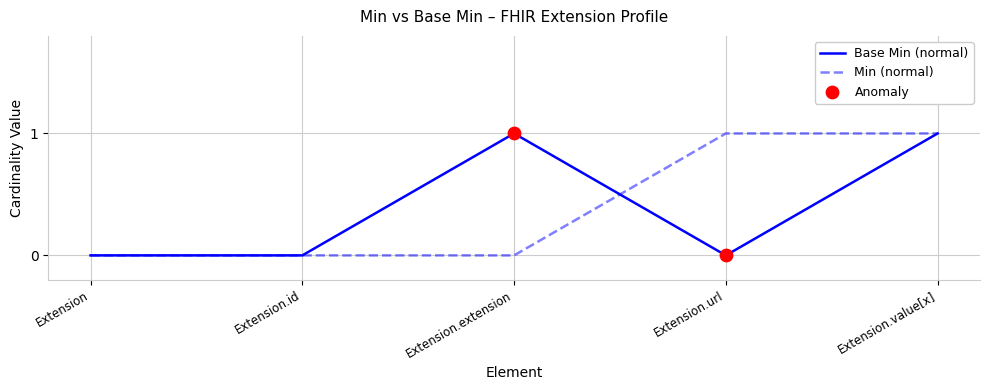

Which series changed the most between Extension and Extension.url?

Min (normal)